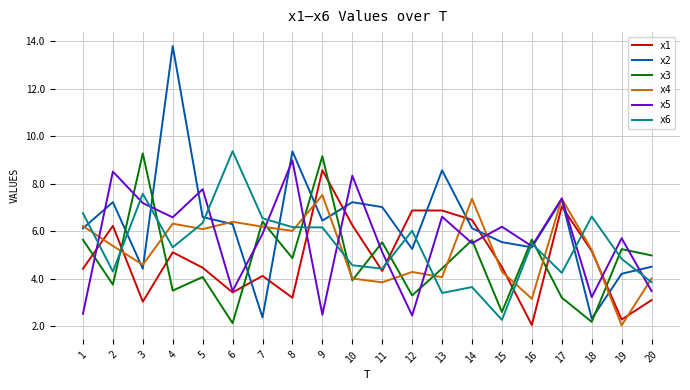

At which category does x5 reach its first local valley?

4